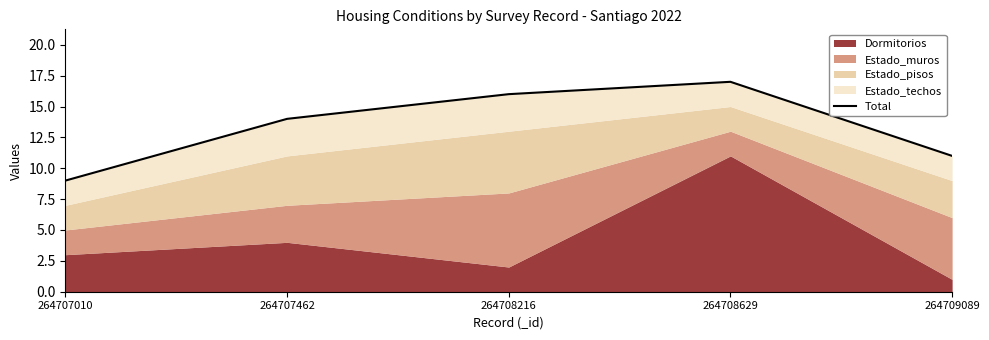

Where is the first local maximum?

264708629